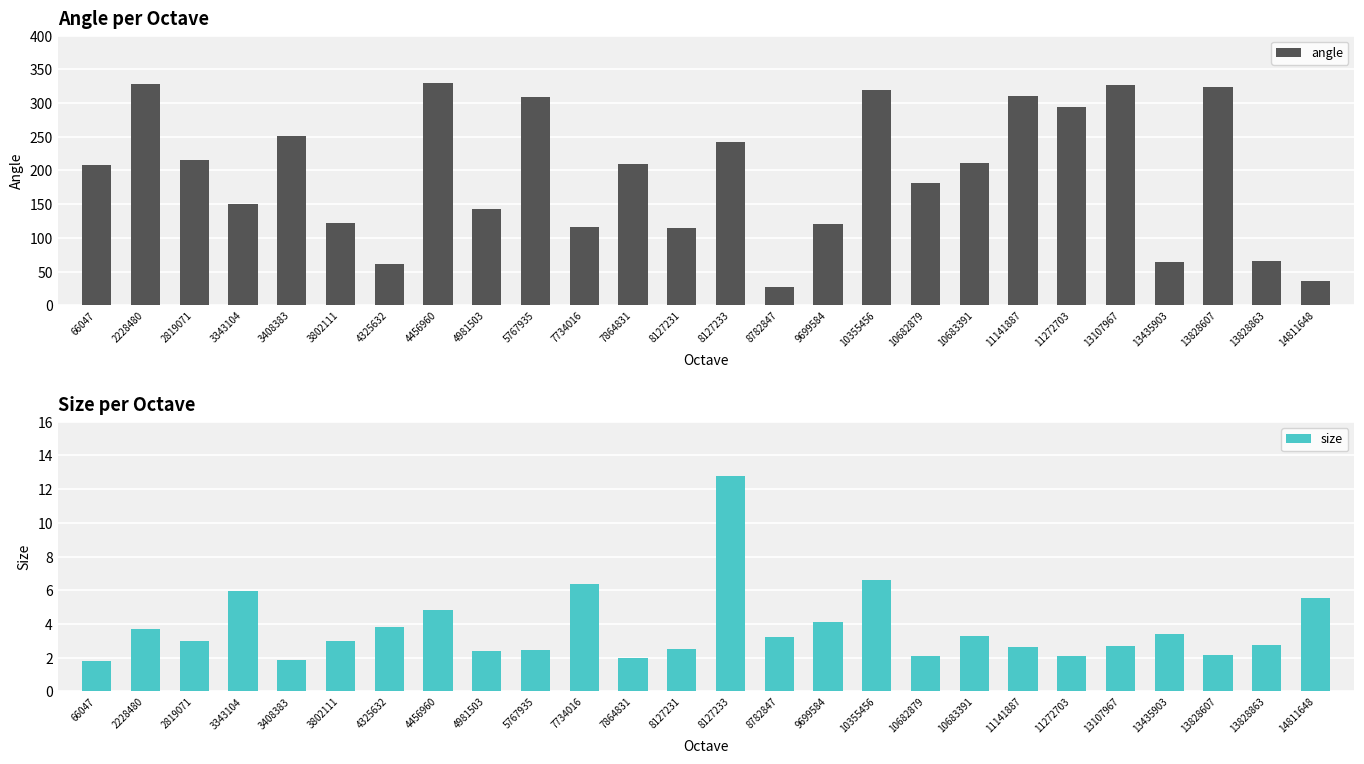

The size series shows 3.6 at 13828607. True or false?

False